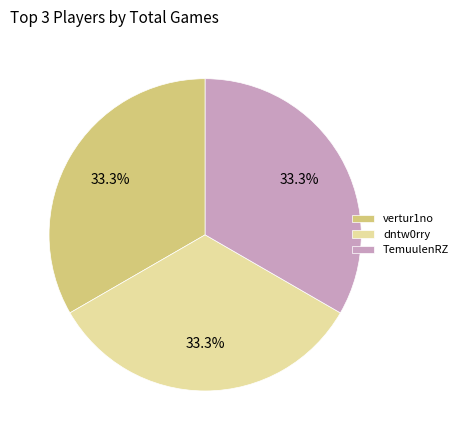

What is the ratio of the value at vertur1no to the value at dntw0rry?

1.0